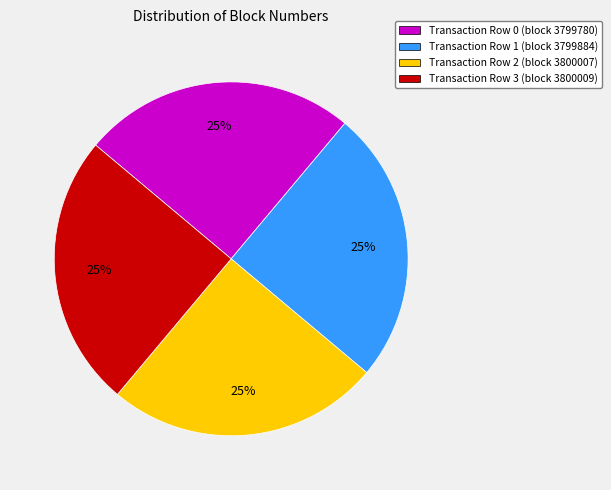

The Transaction Row 0 (block 3799780) slice represents 18% of the pie. True or false?

False